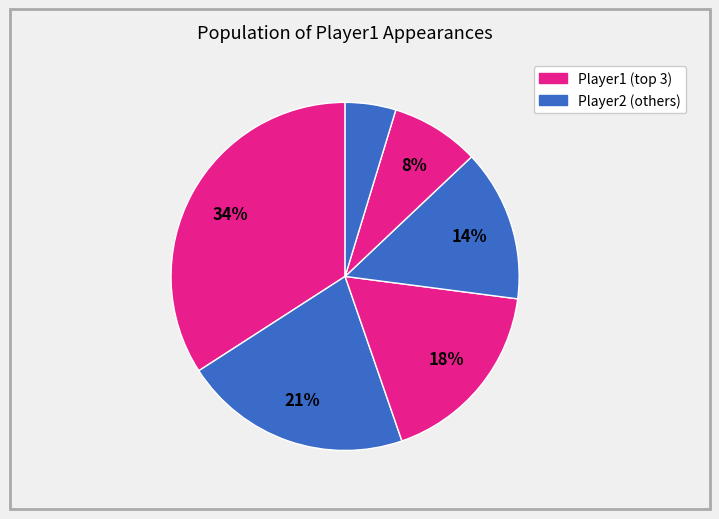

Count the number of slices in the pie.

6